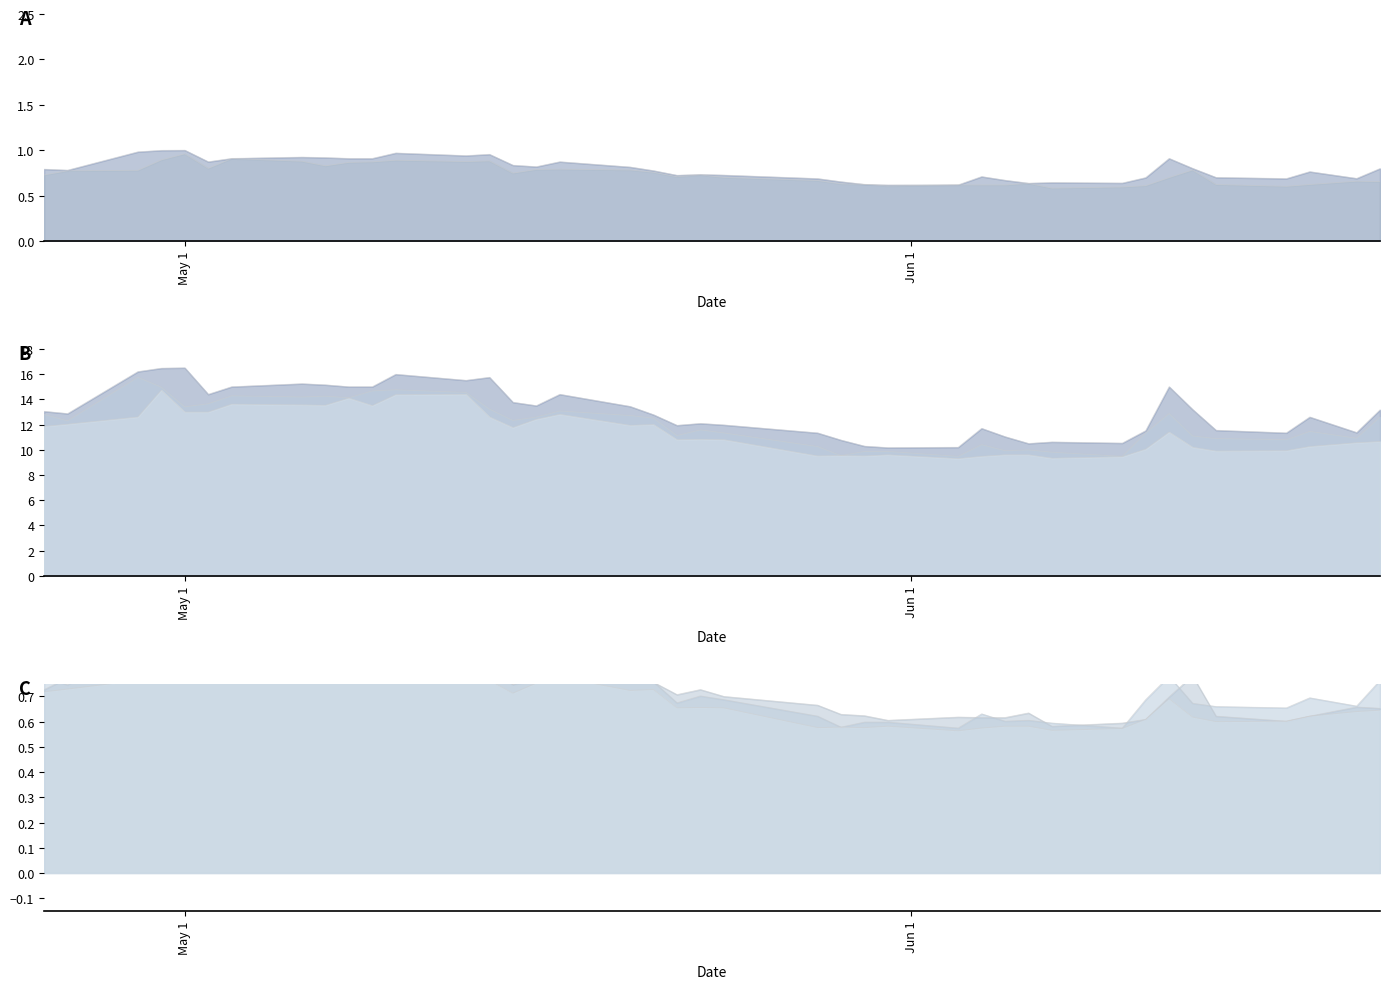

How many data points in Low are less than 11?

20